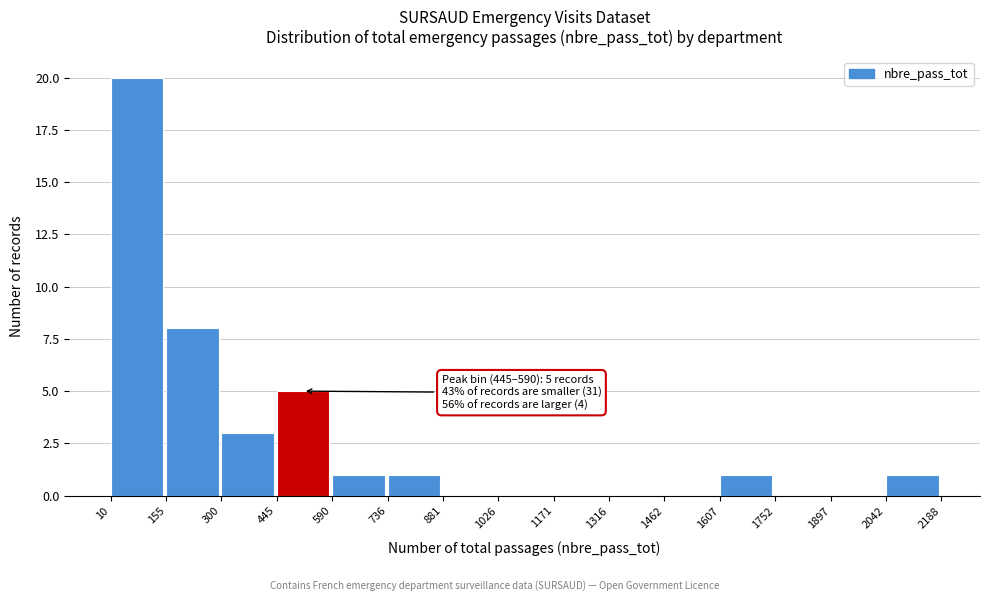

Over which range of the x-axis is the bar tallest?

10 to 155